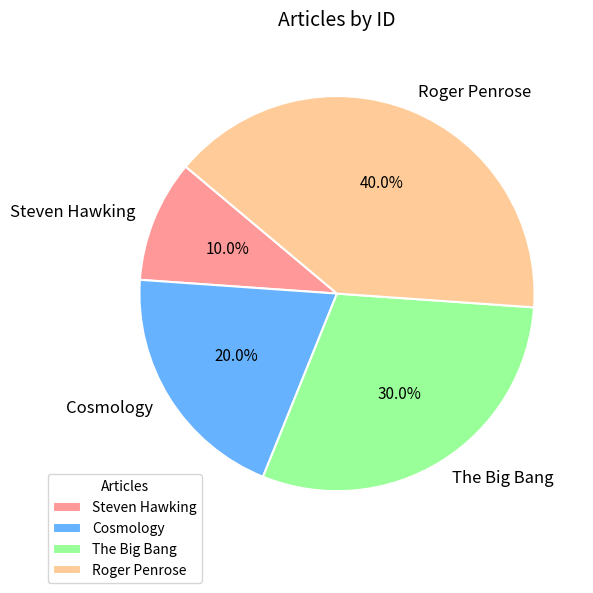

How much of the chart is everything except Cosmology?

80.0%